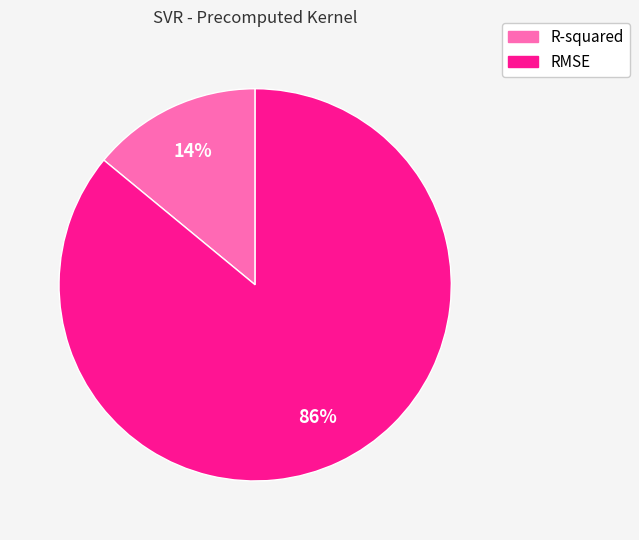

What is the smallest slice in the pie chart?

R-squared